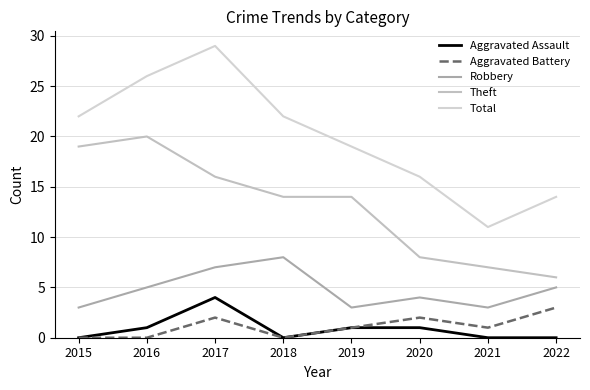

The value of Robbery at 2015 is 3. True or false?

True